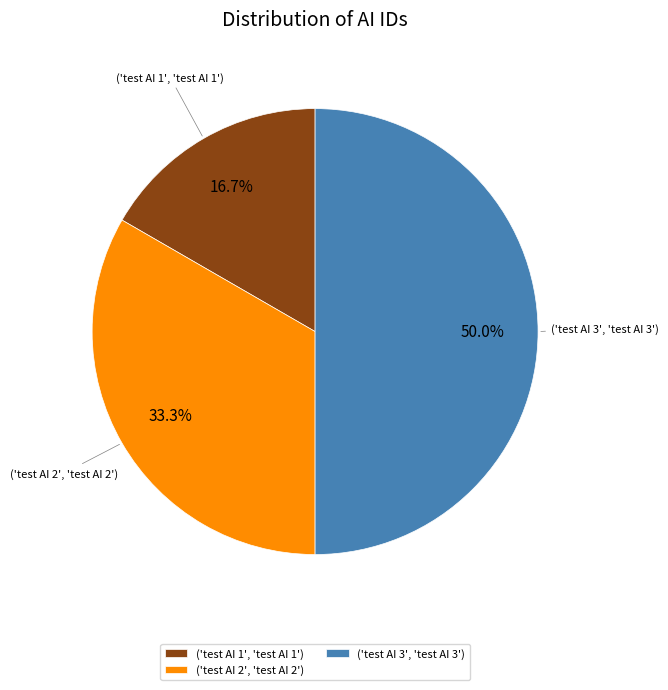

Count the number of slices in the pie.

3